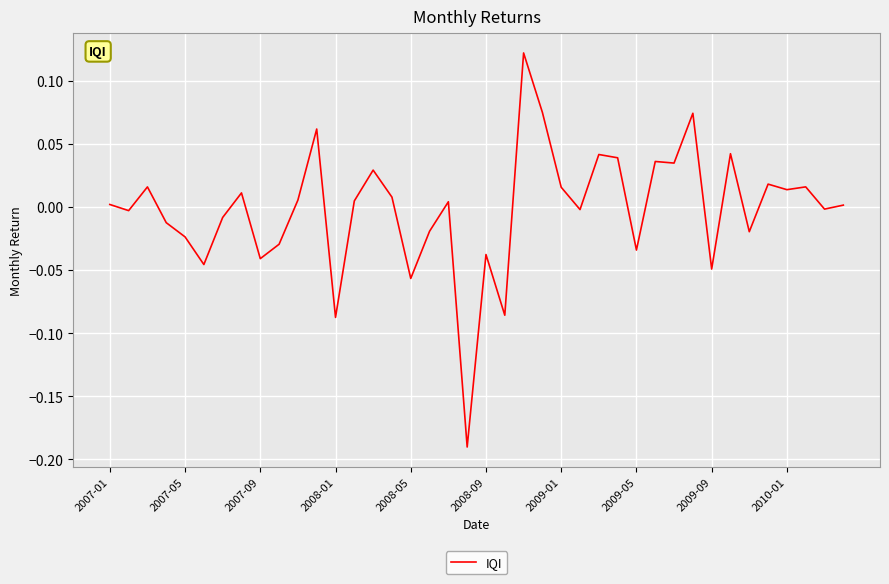

How many values are above zero?

22